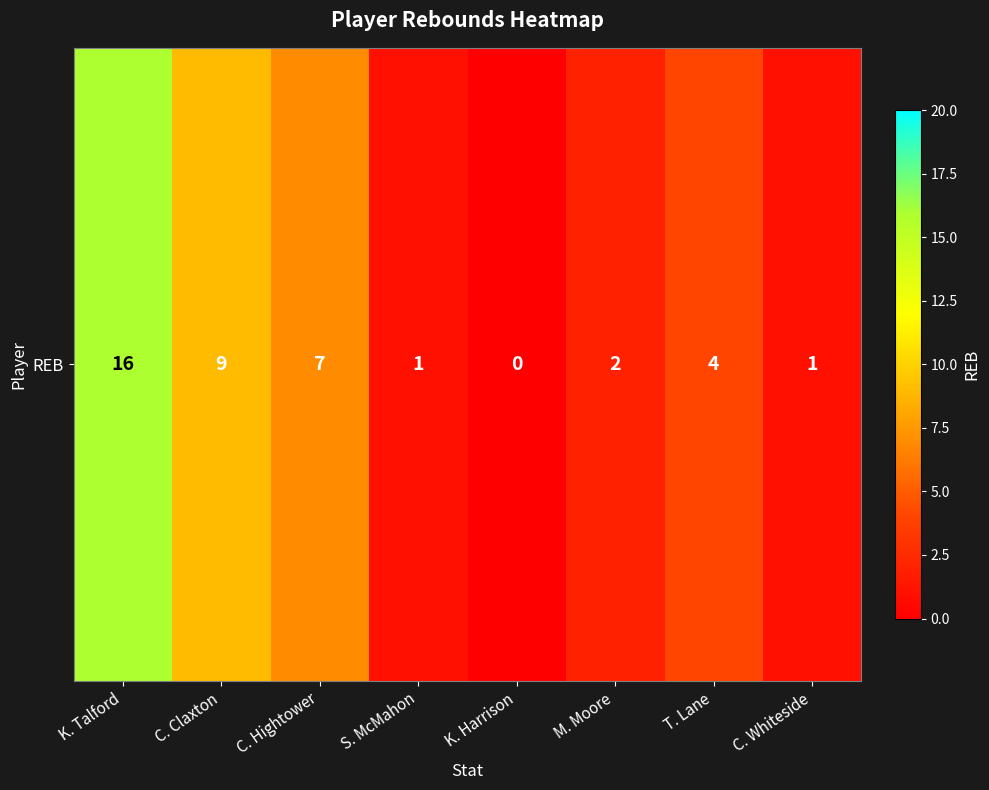

What is the average value?

5